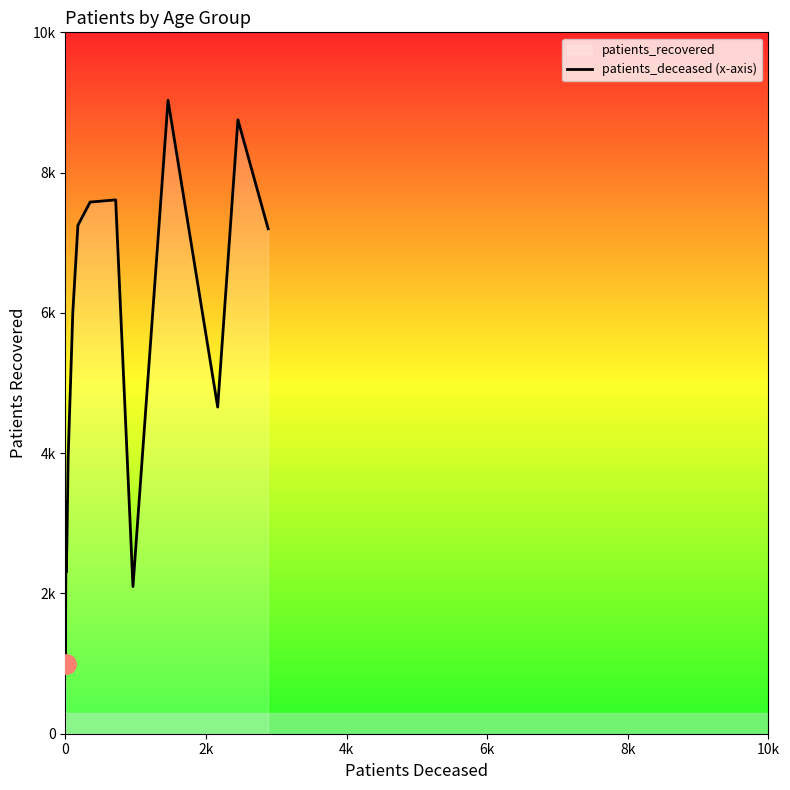

What is the smallest value displayed?

987